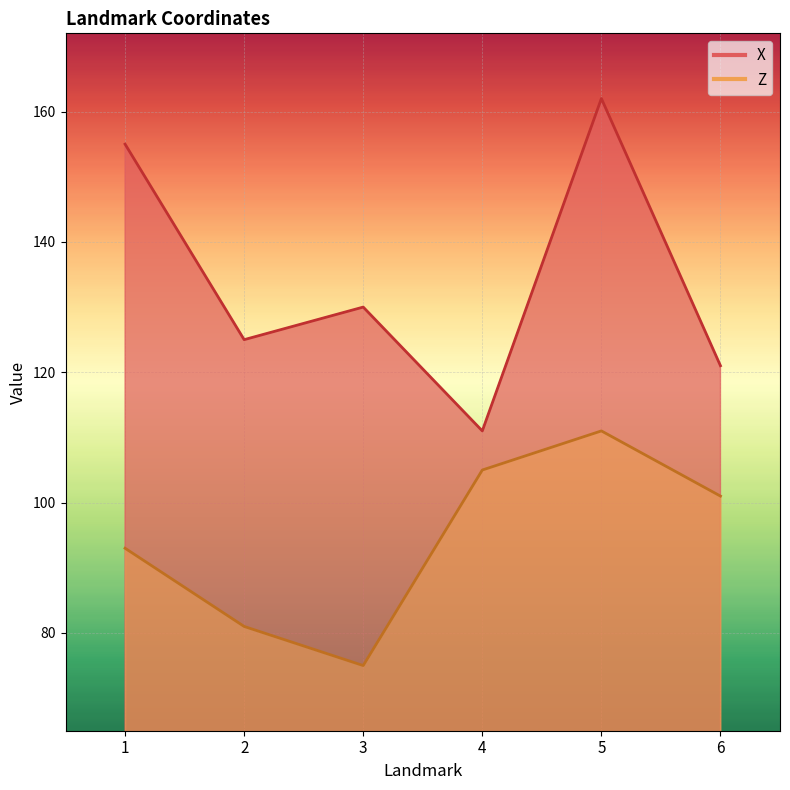

How many interior local valleys does the Z series have?

1